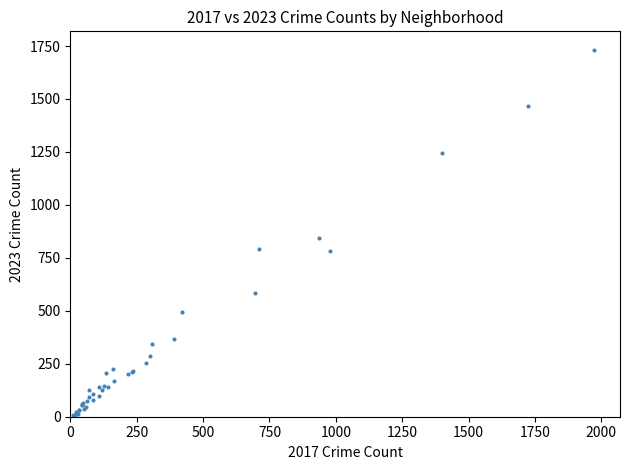

What Y value in the scatter plot is closest to 870?

842